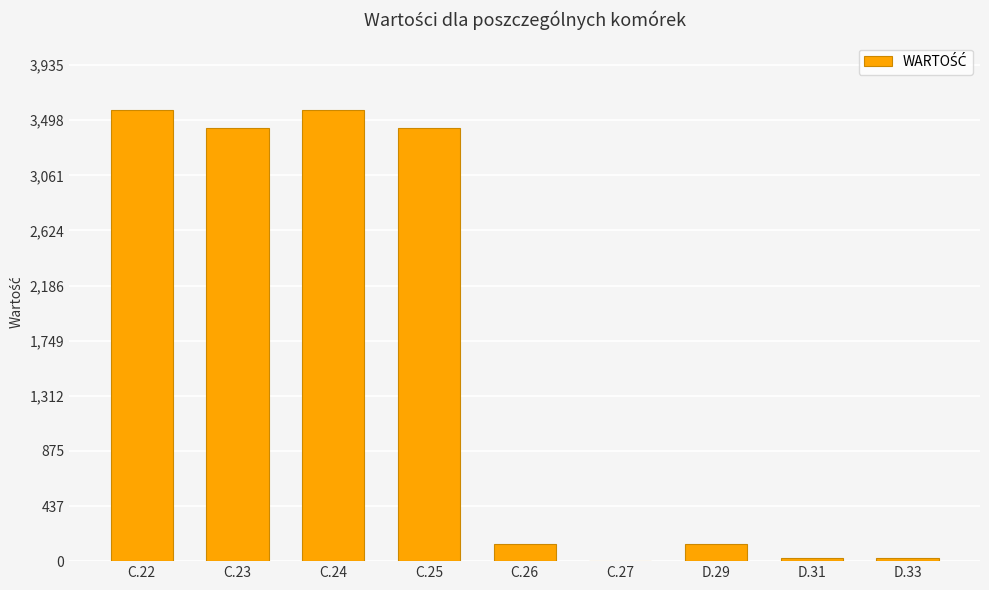

Which has a higher value, C.24 or C.25?

C.24